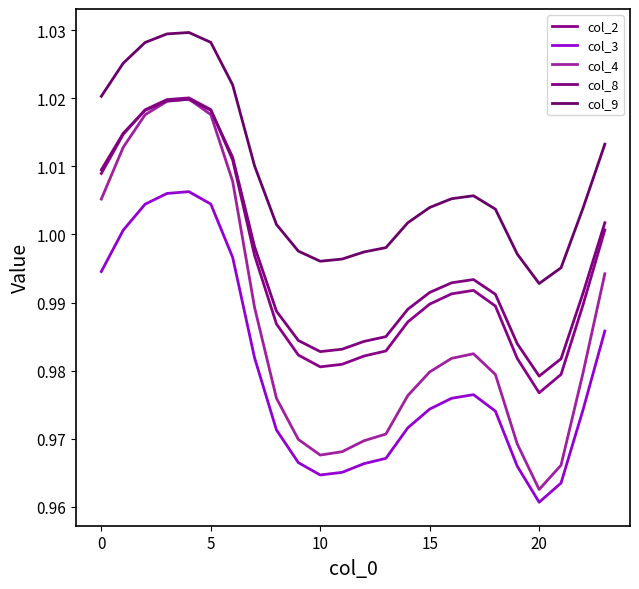

Reading right to left, transcribe all the data shown in this chart.

col_2: 1.0	1.0	1.0	1.0	1.0	1.0	1.0	1.0	1.0	1.0	1.0	1.0	1.0	1.0	1.0	1.0	1.0	1.0	1.0	1.0	1.0	1.0	1.0	1.0
col_3: 1.0	1.0	1.0	1.0	1.0	1.0	1.0	1.0	1.0	1.0	1.0	1.0	1.0	1.0	1.0	1.0	1.0	1.0	1.0	1.0	1.0	1.0	1.0	1.0
col_4: 1.0	1.0	1.0	1.0	1.0	1.0	1.0	1.0	1.0	1.0	1.0	1.0	1.0	1.0	1.0	1.0	1.0	1.0	1.0	1.0	1.0	1.0	1.0	1.0
col_8: 1.0	1.0	1.0	1.0	1.0	1.0	1.0	1.0	1.0	1.0	1.0	1.0	1.0	1.0	1.0	1.0	1.0	1.0	1.0	1.0	1.0	1.0	1.0	1.0
col_9: 1.0	1.0	1.0	1.0	1.0	1.0	1.0	1.0	1.0	1.0	1.0	1.0	1.0	1.0	1.0	1.0	1.0	1.0	1.0	1.0	1.0	1.0	1.0	1.0